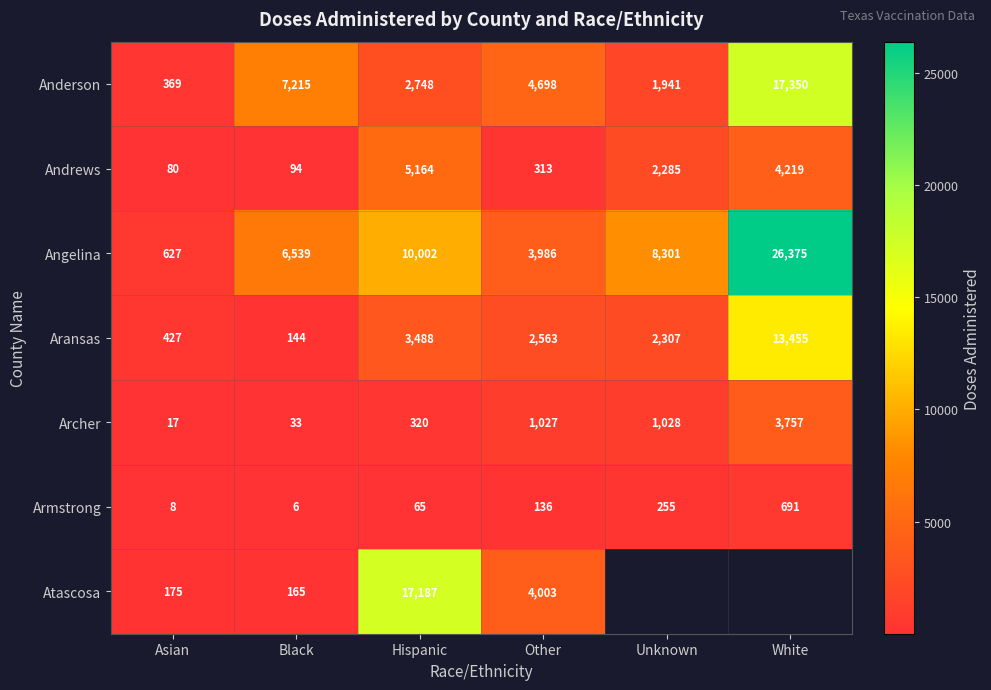

What is the greatest value displayed?

26375.0